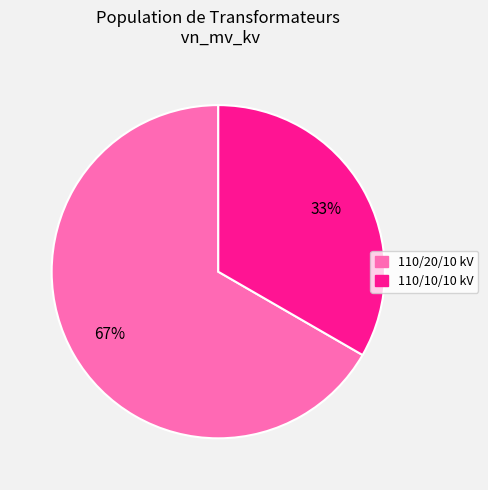

To the nearest percent, what is the average slice percentage?

50%